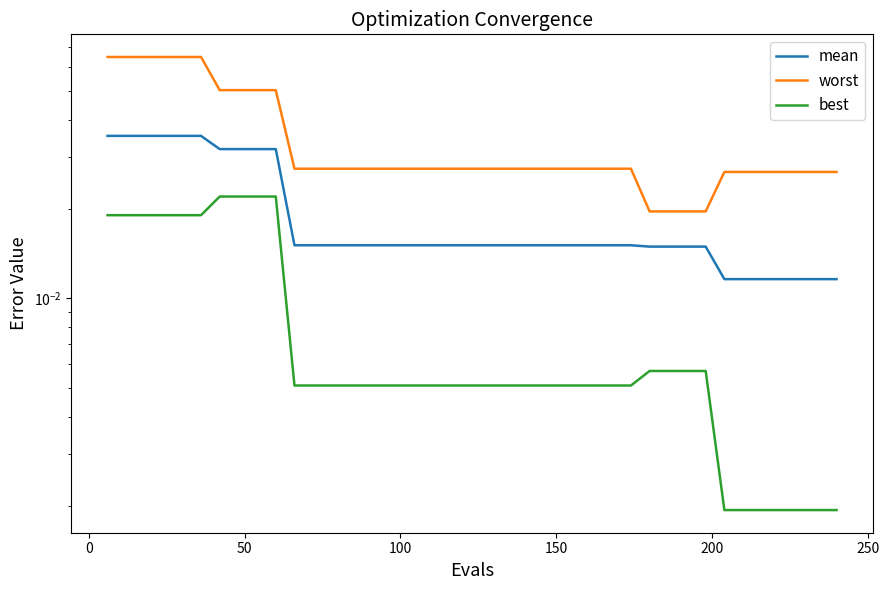

True or false: best and worst cross at least once.

False